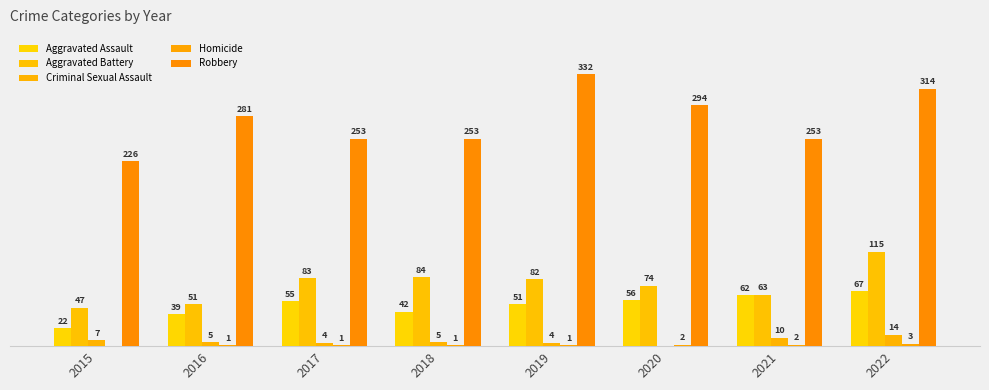

Reading right to left, transcribe all the data shown in this chart.

Aggravated Assault: 2022=67	2021=62	2020=56	2019=51	2018=42	2017=55	2016=39	2015=22
Aggravated Battery: 2022=115	2021=63	2020=74	2019=82	2018=84	2017=83	2016=51	2015=47
Criminal Sexual Assault: 2022=14	2021=10	2020=0	2019=4	2018=5	2017=4	2016=5	2015=7
Homicide: 2022=3	2021=2	2020=2	2019=1	2018=1	2017=1	2016=1	2015=0
Robbery: 2022=314	2021=253	2020=294	2019=332	2018=253	2017=253	2016=281	2015=226